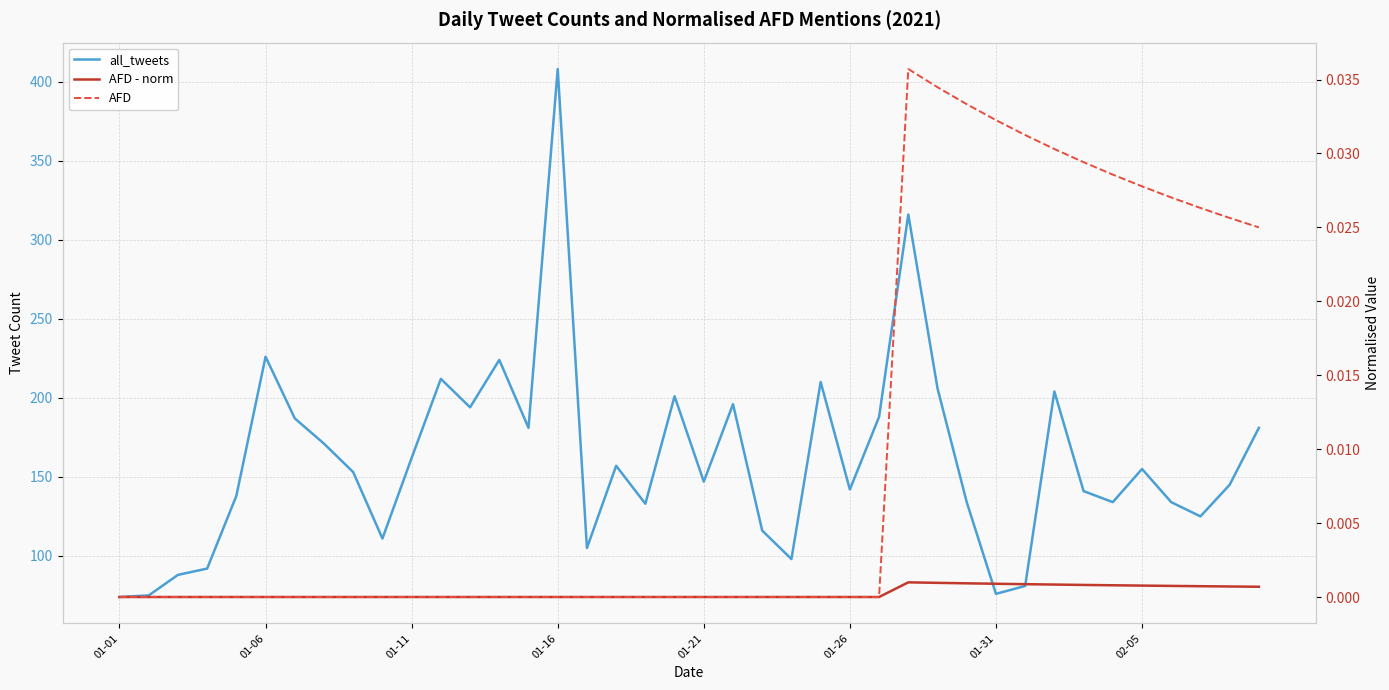

How many lines are shown in the chart?

3